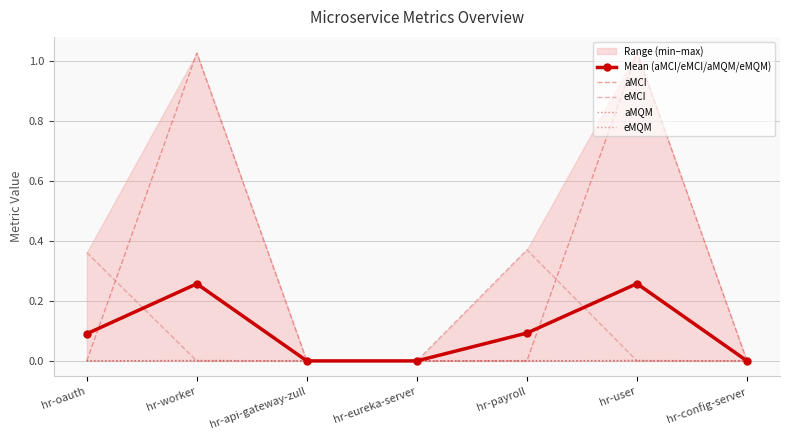

List the series in order of their peak value, lowest first.

eMQM, aMQM, Mean (aMCI/eMCI/aMQM/eMQM), eMCI, aMCI